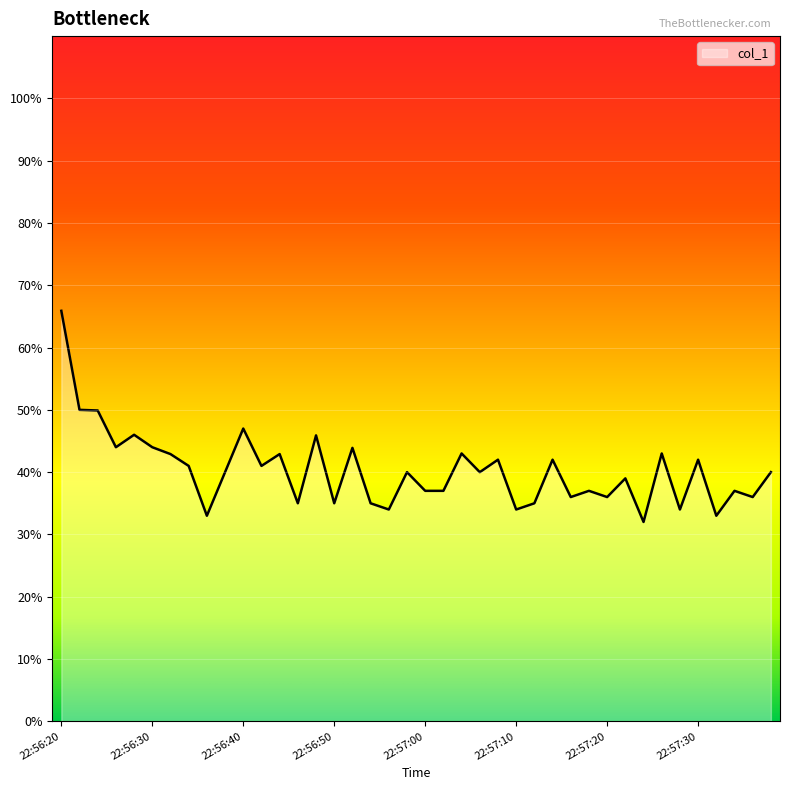

What is the greatest value displayed?

65.9